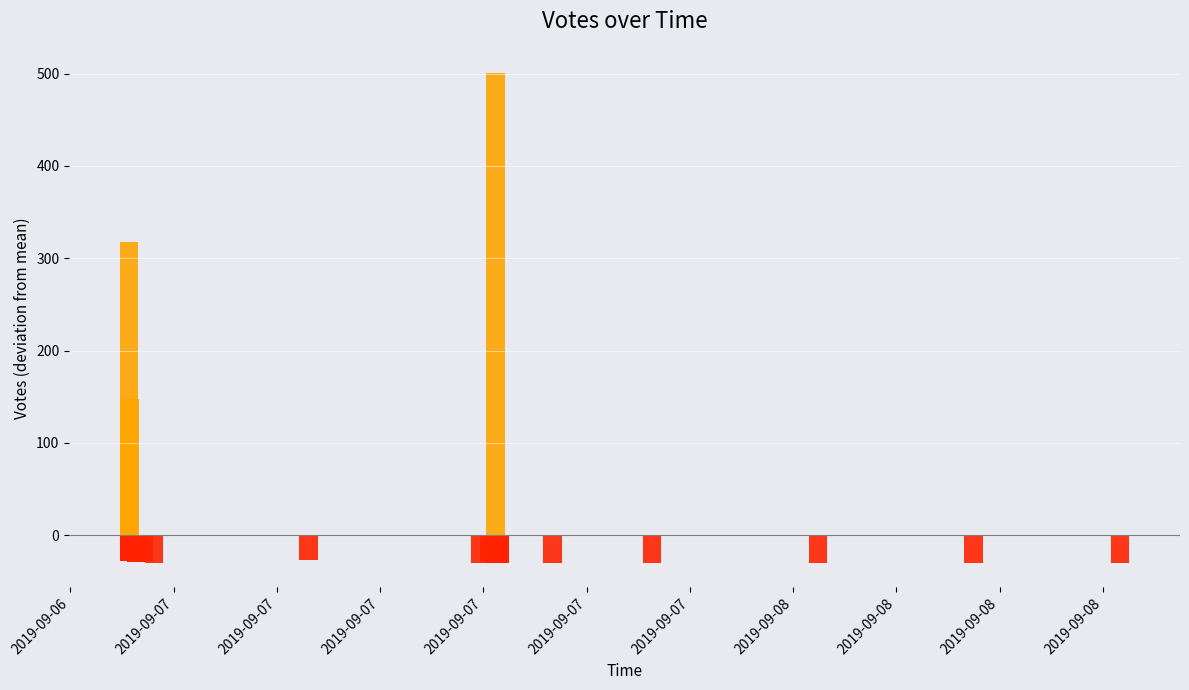

What is the difference between the maximum and minimum values?

530